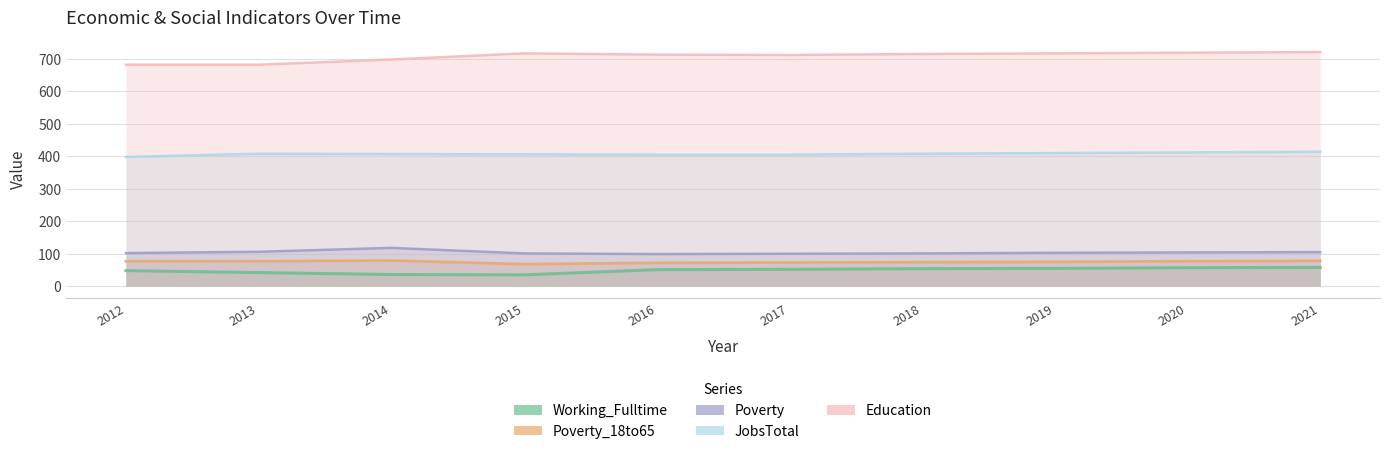

What is the difference between the maximum and second lowest values in the Poverty series?

18